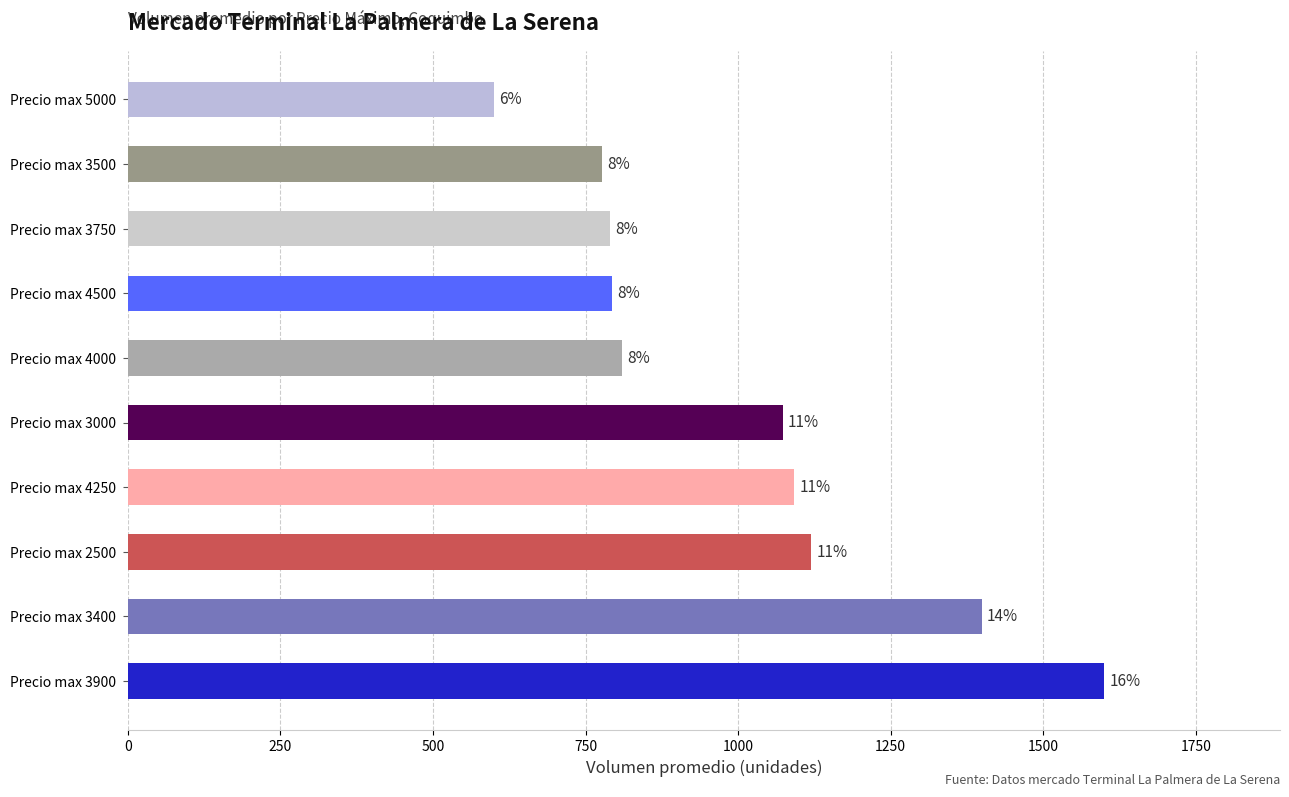

Does the chart contain any negative values?

No